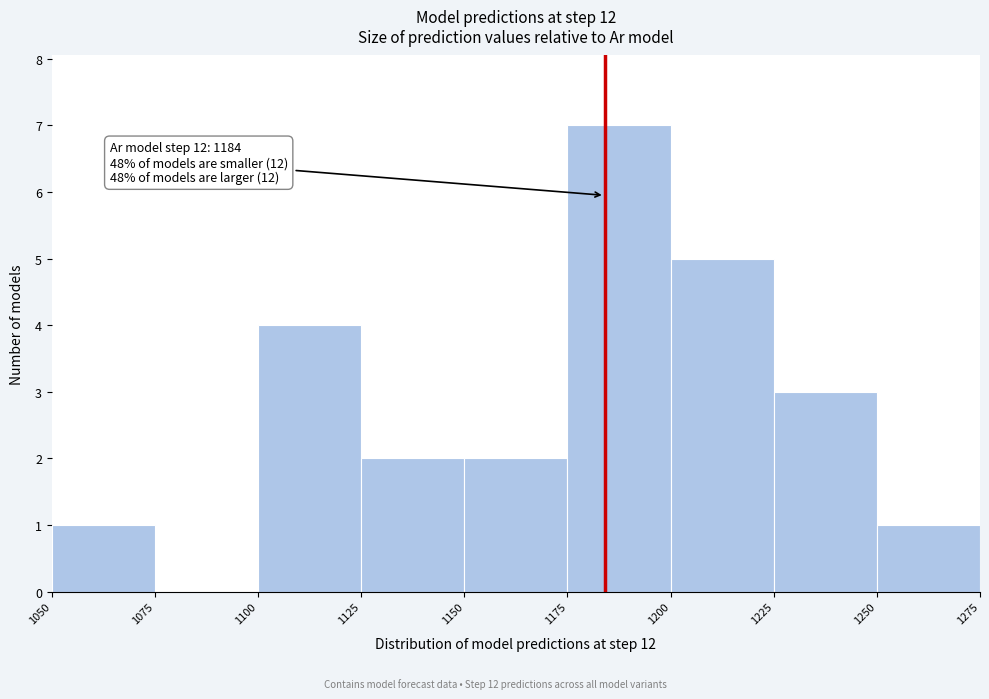

Over which range of the x-axis is the bar tallest?

1175 to 1200